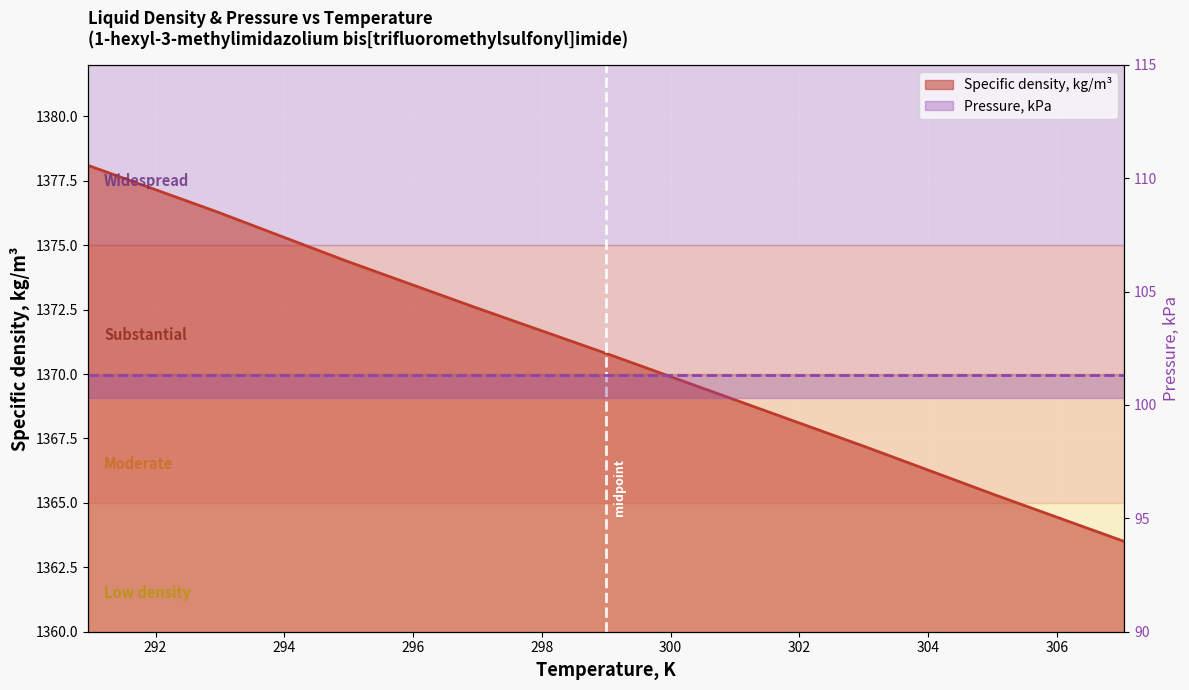

What is the difference between the maximum and minimum values?

14.6